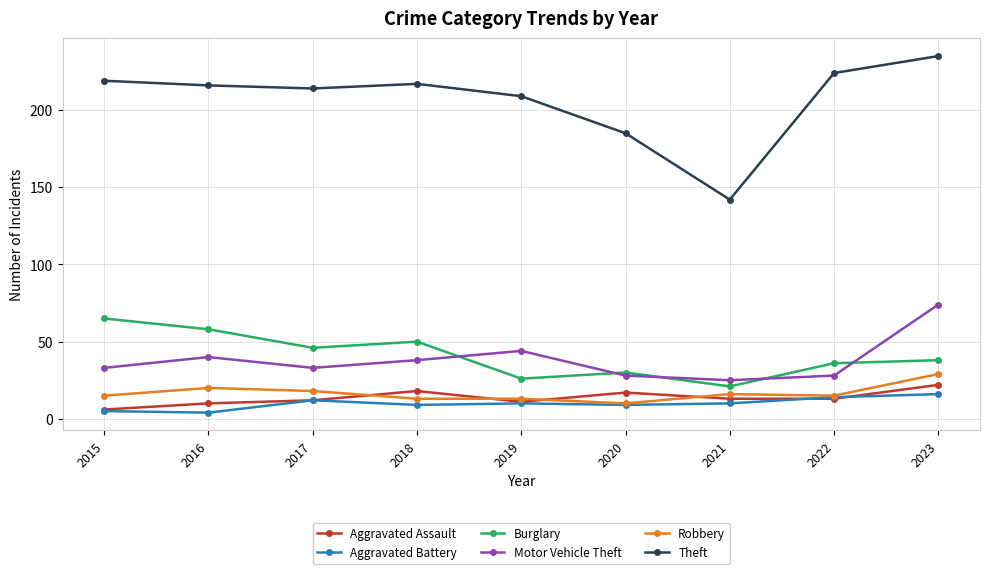

At which category is the sum across all series the highest?

2023